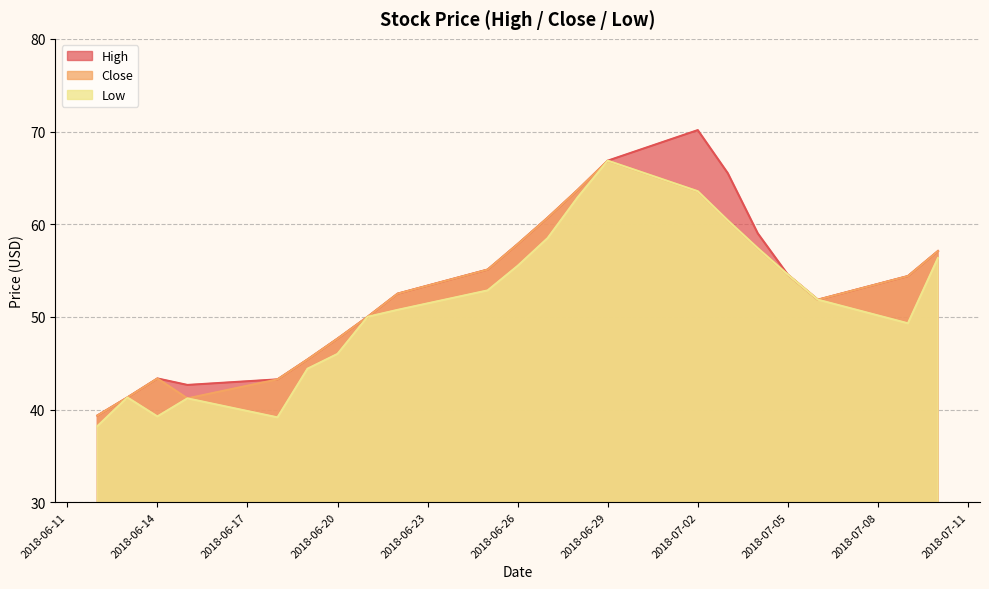

True or false: High and Close cross at least once.

False